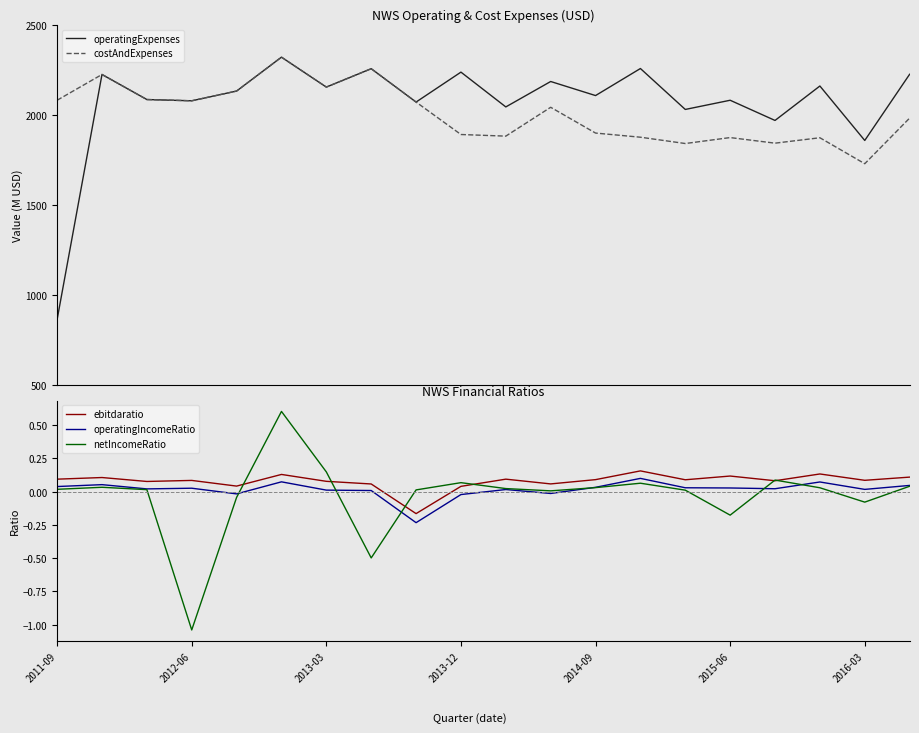

What is the maximum value for netIncomeRatio?

0.6